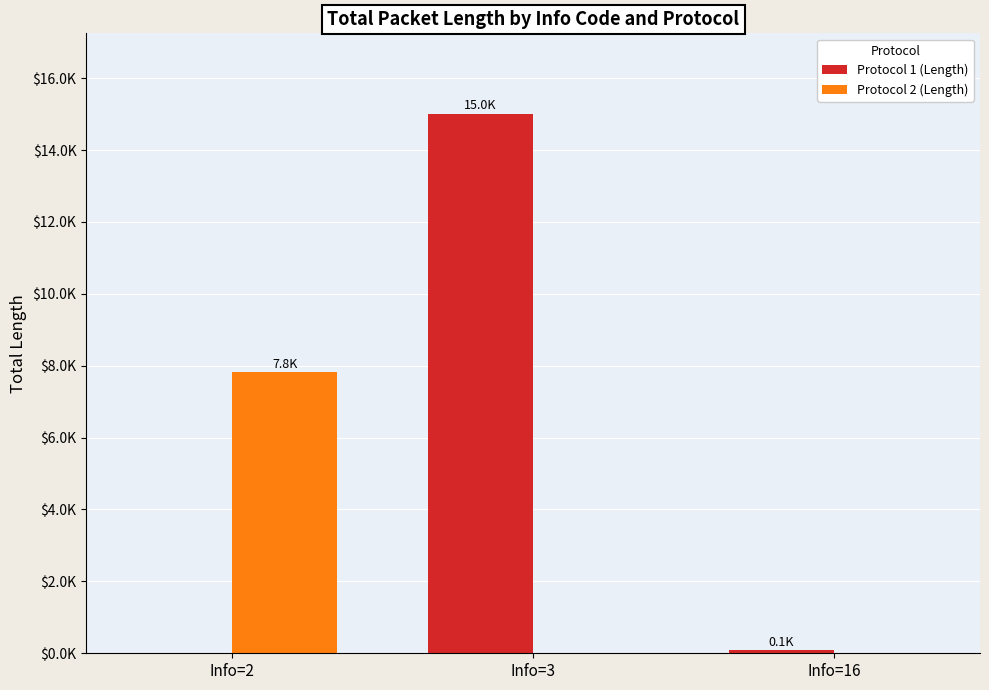

What is the difference between the highest and lowest values at Info=2?

7811